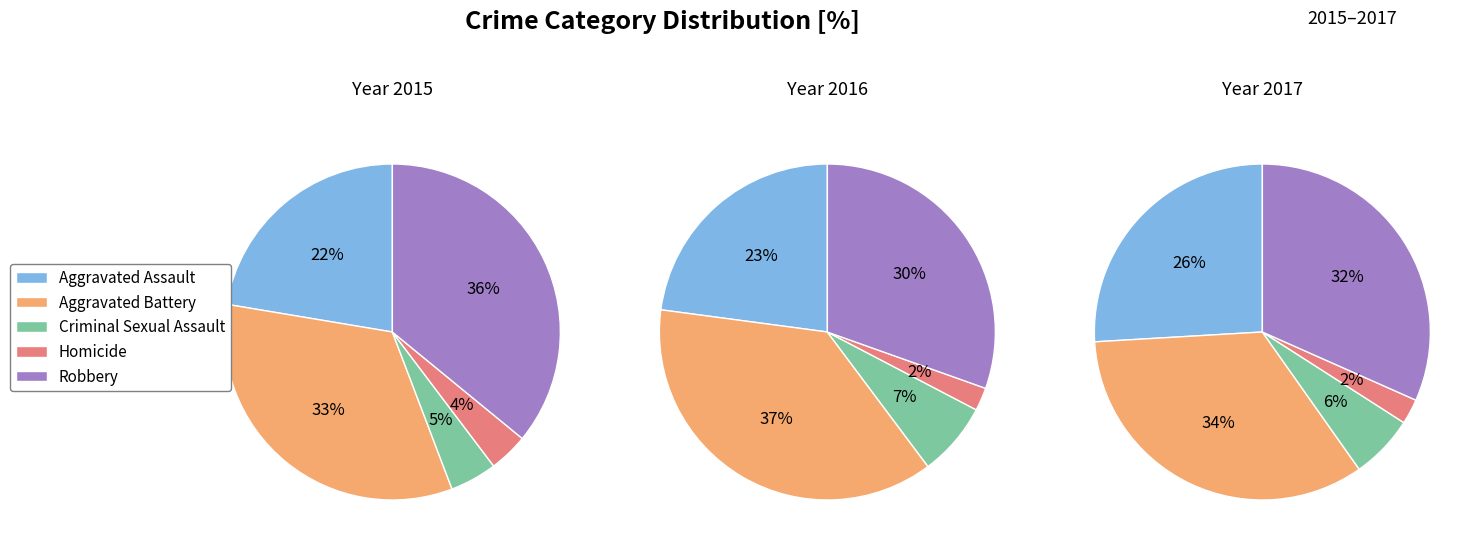

Which has a higher value, Robbery or Aggravated Battery?

Robbery